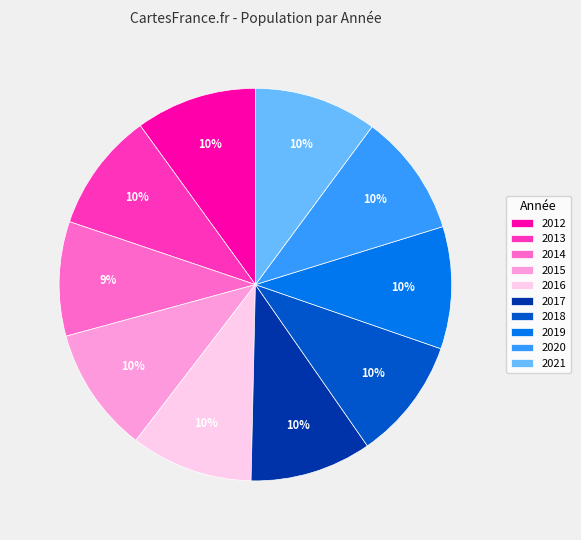

Do 2021 and 2018 together represent more than half of the pie?

No